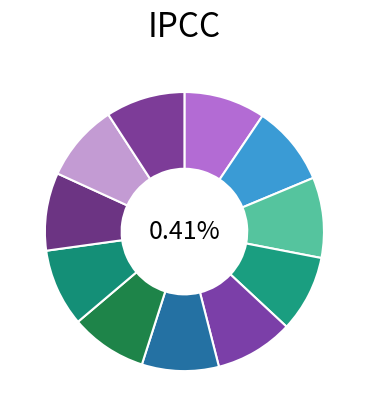

Does Puma Energy represent more than half of the total?

No